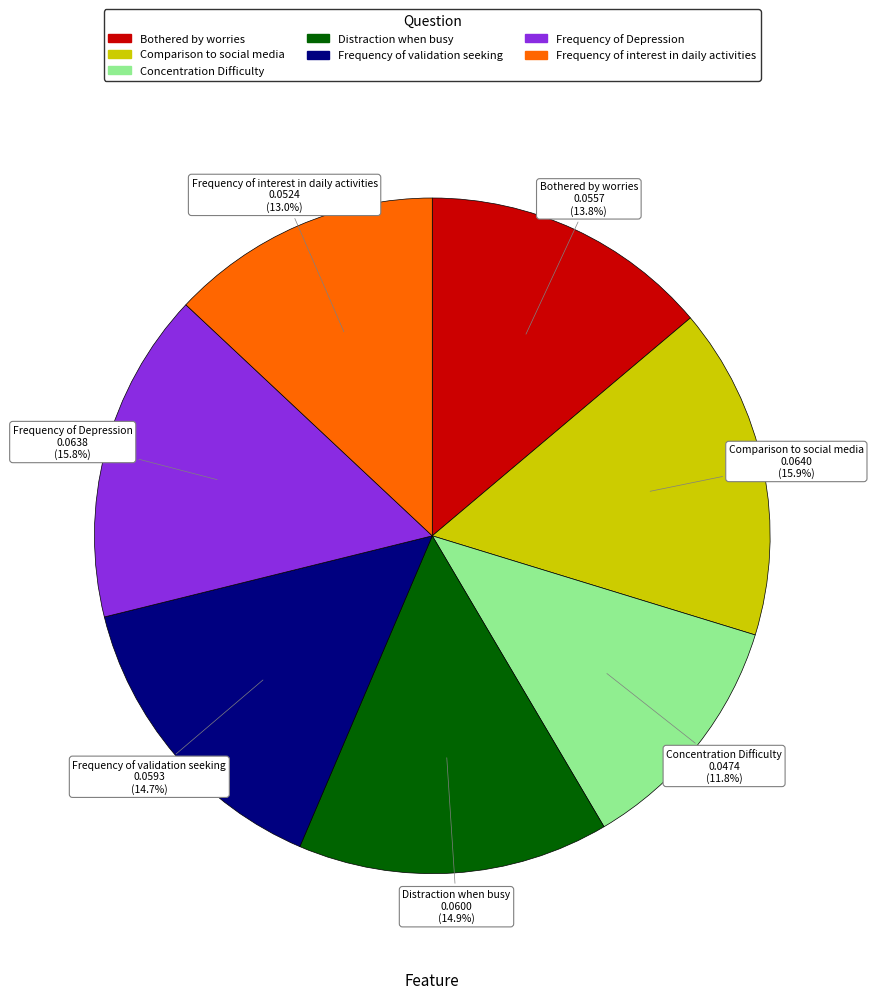

Which category has the smallest portion of the pie?

Concentration Difficulty